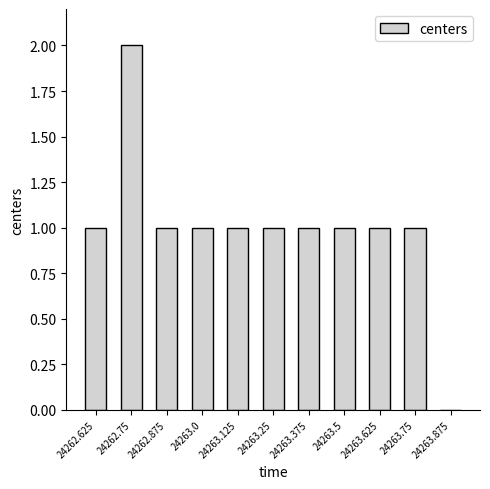

What is the sum of all values?

11